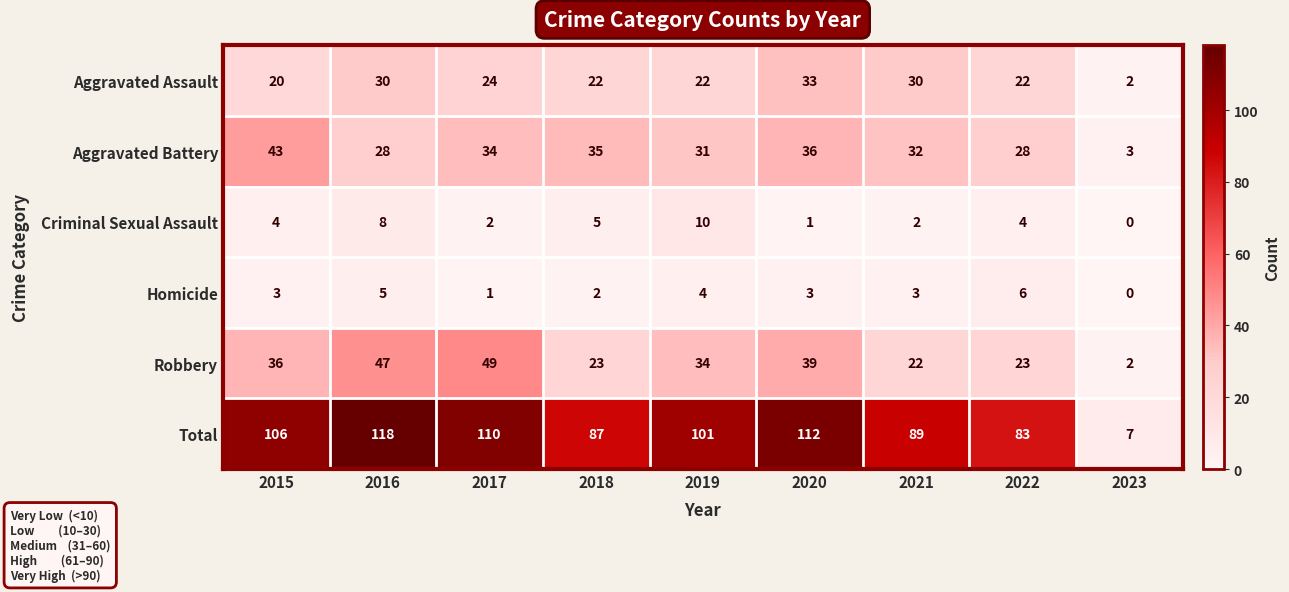

True or false: Criminal Sexual Assault has a value of 5 at 2018.

True